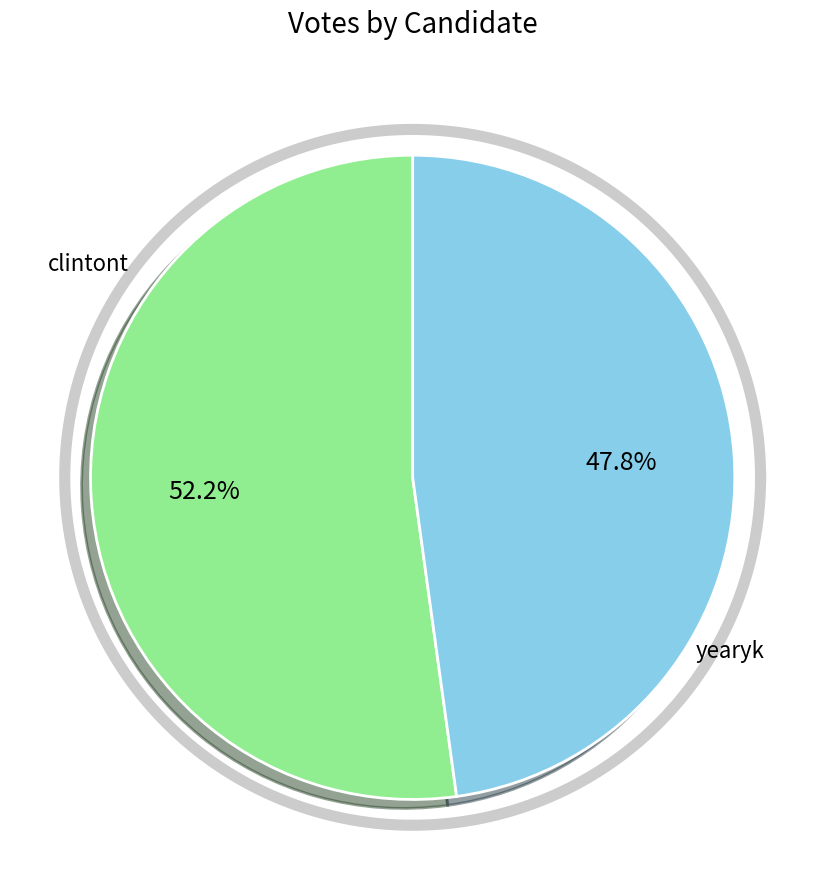

Which slice is the largest?

clintont